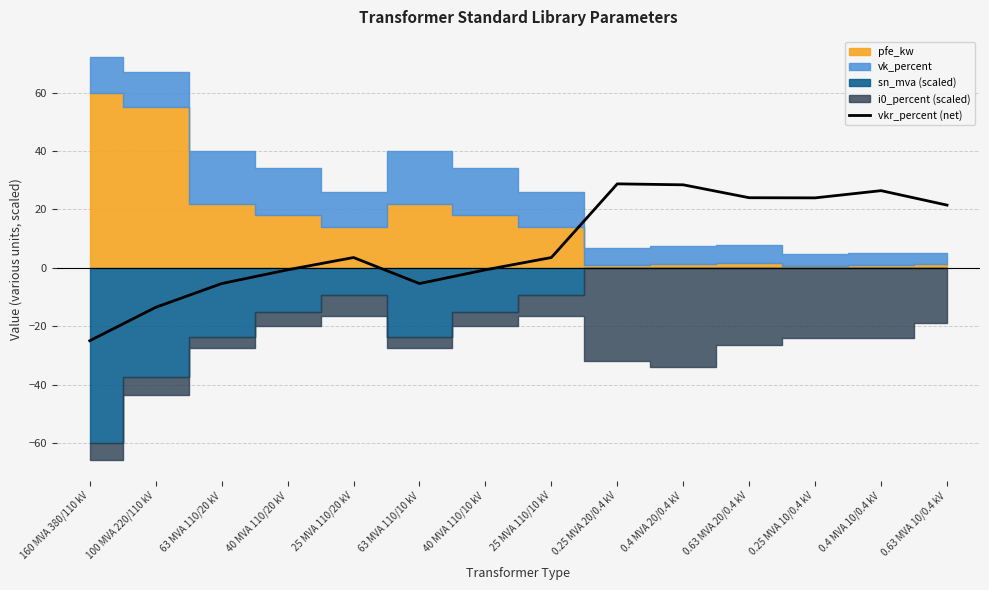

What is the sum of the values at 63 MVA 110/10 kV and 0.25 MVA 10/0.4 kV?

18.5